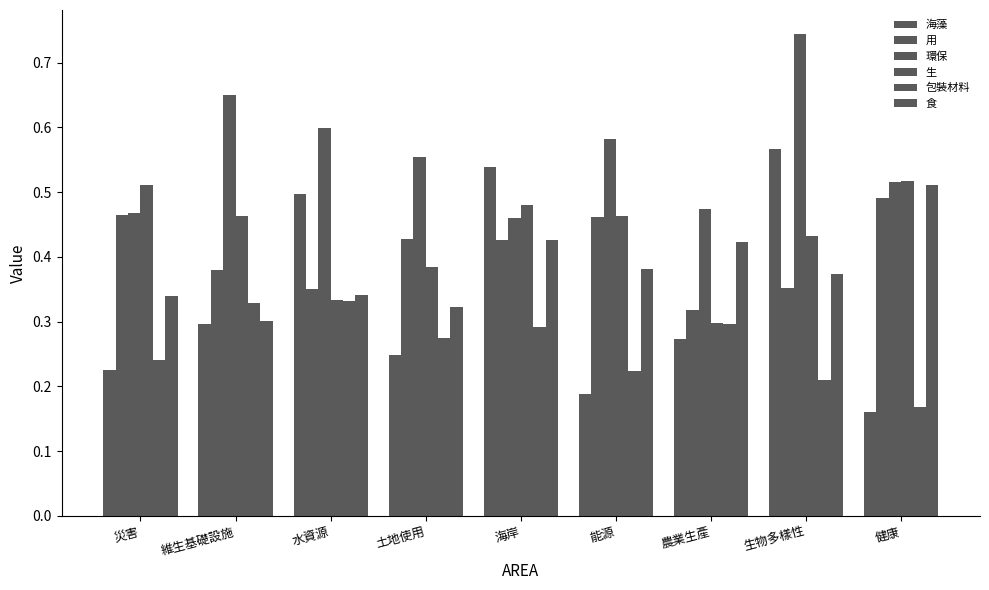

What is the total value across all series at 維生基礎設施?

2.4